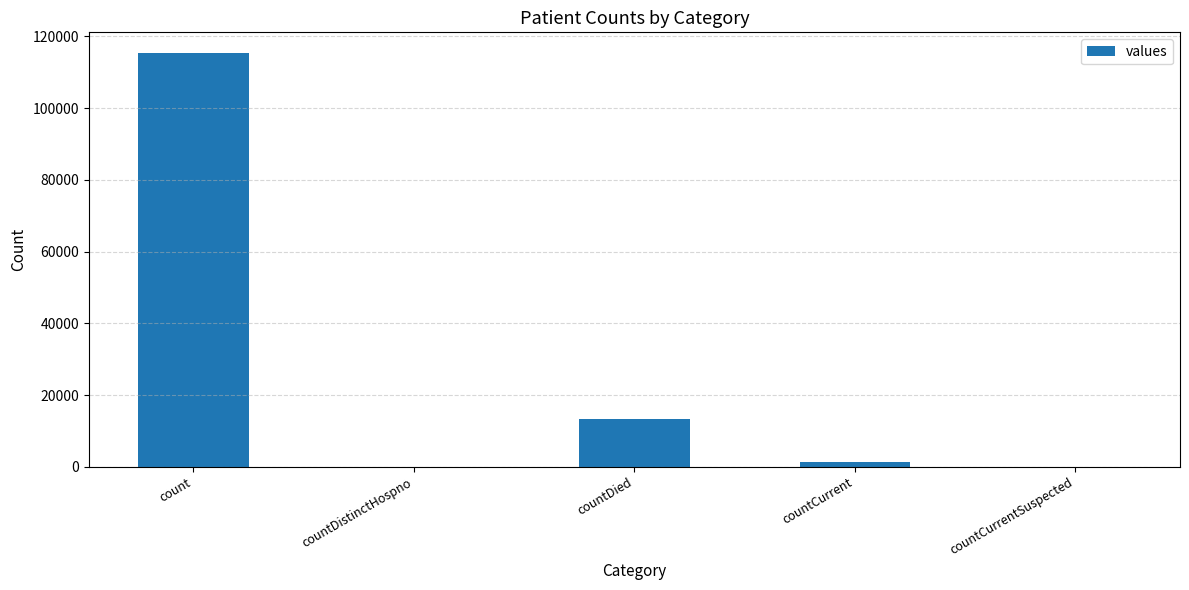

Reading left to right, extract all data points from this chart.

115379	0	13343	1383	0